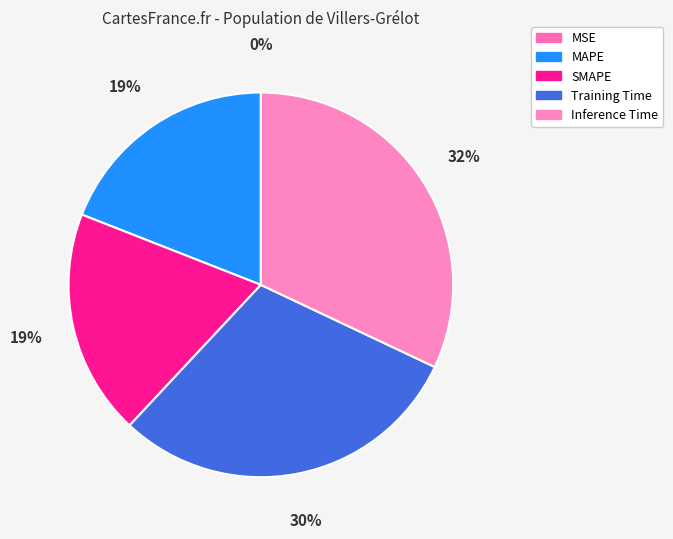

To the nearest percent, what is the difference between the Inference Time and MSE slice percentages?

32%